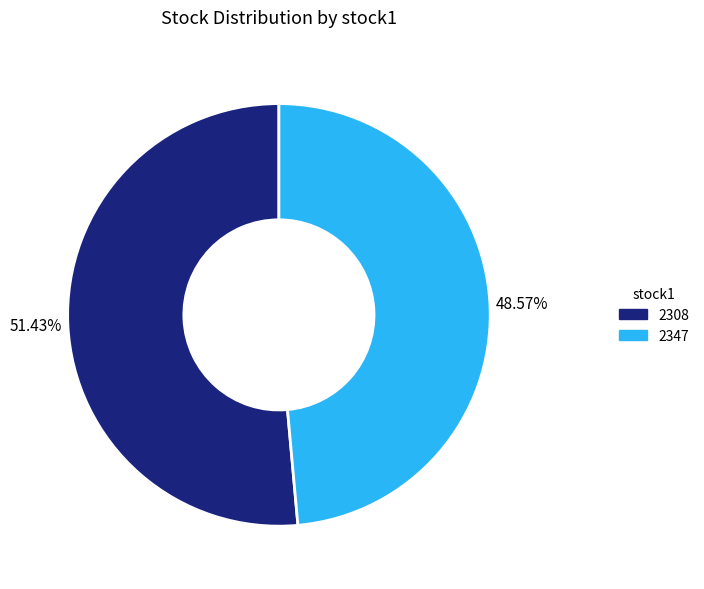

Is the sum of 2347 and 2308 greater than half?

Yes